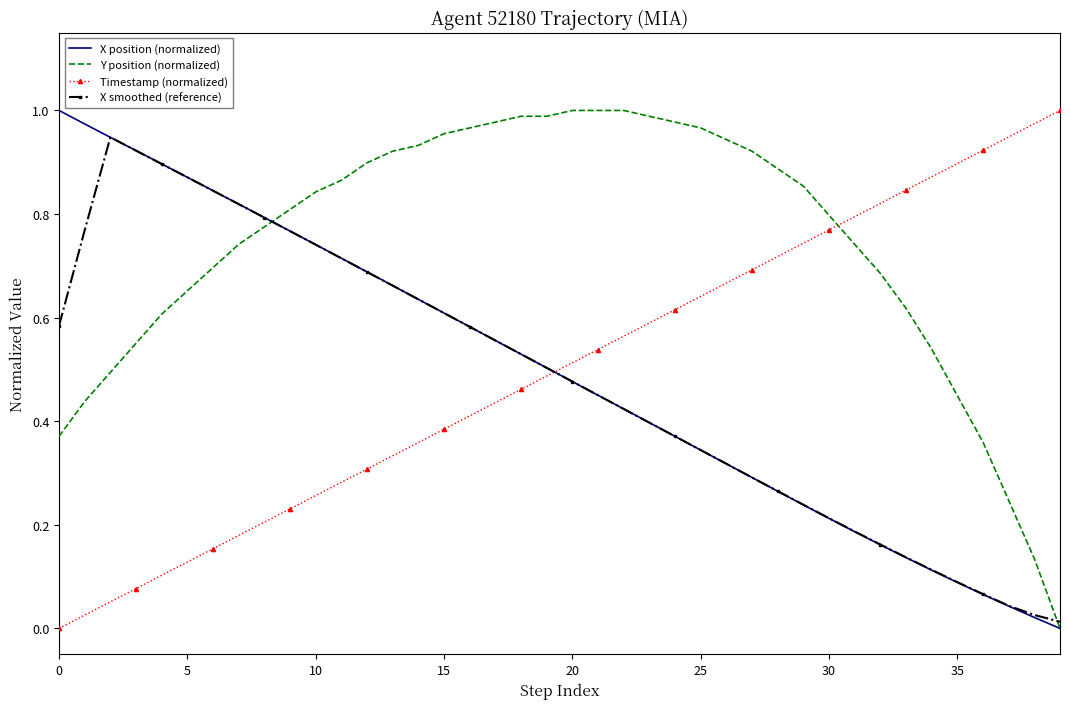

Which series ends up on top after the final intersection of Timestamp (normalized) and X smoothed (reference)?

Timestamp (normalized)